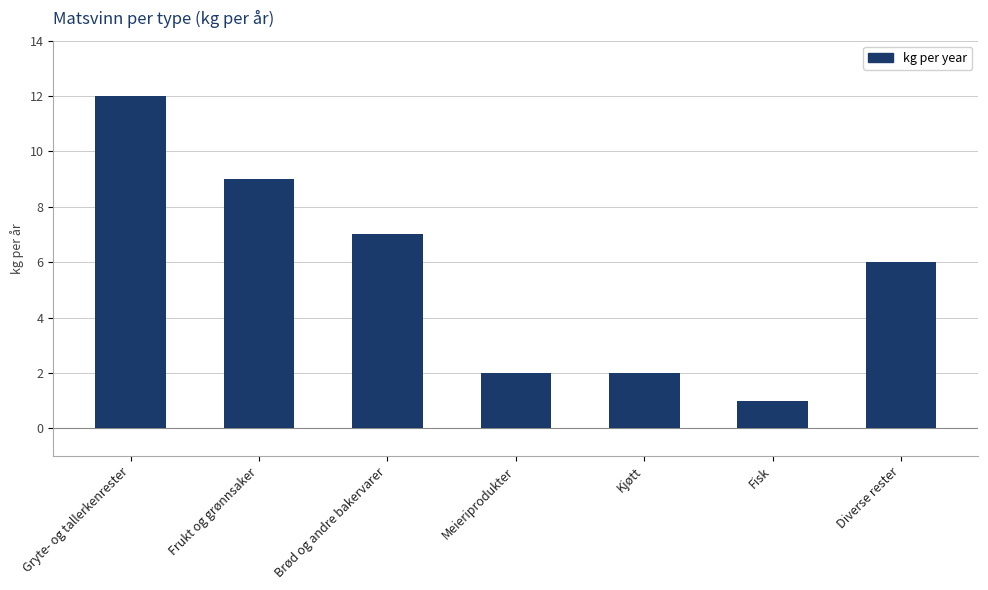

How many distinct data groups are displayed?

1